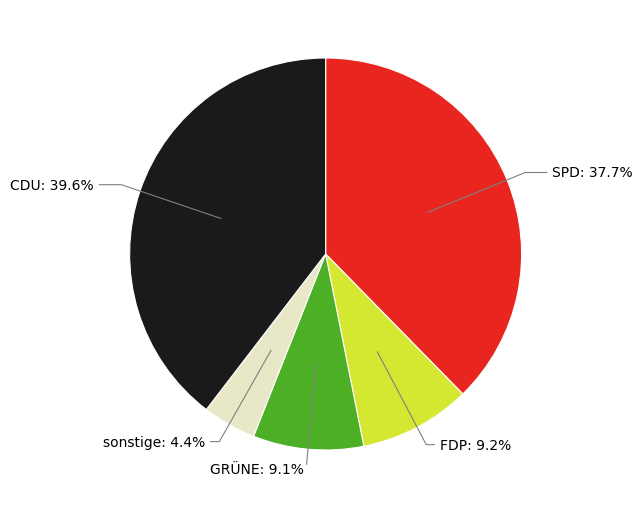

Which category has the biggest portion of the pie?

CDU